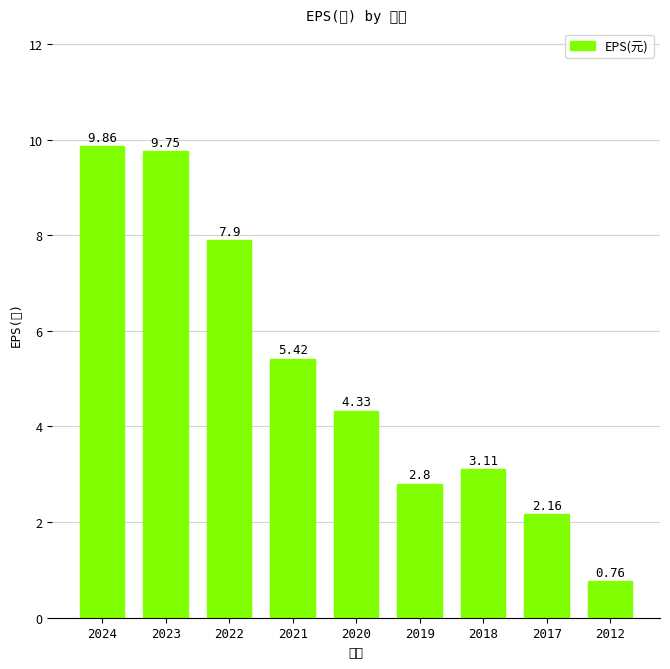

List the labels in order of value, smallest first.

2012, 2017, 2019, 2018, 2020, 2021, 2022, 2023, 2024